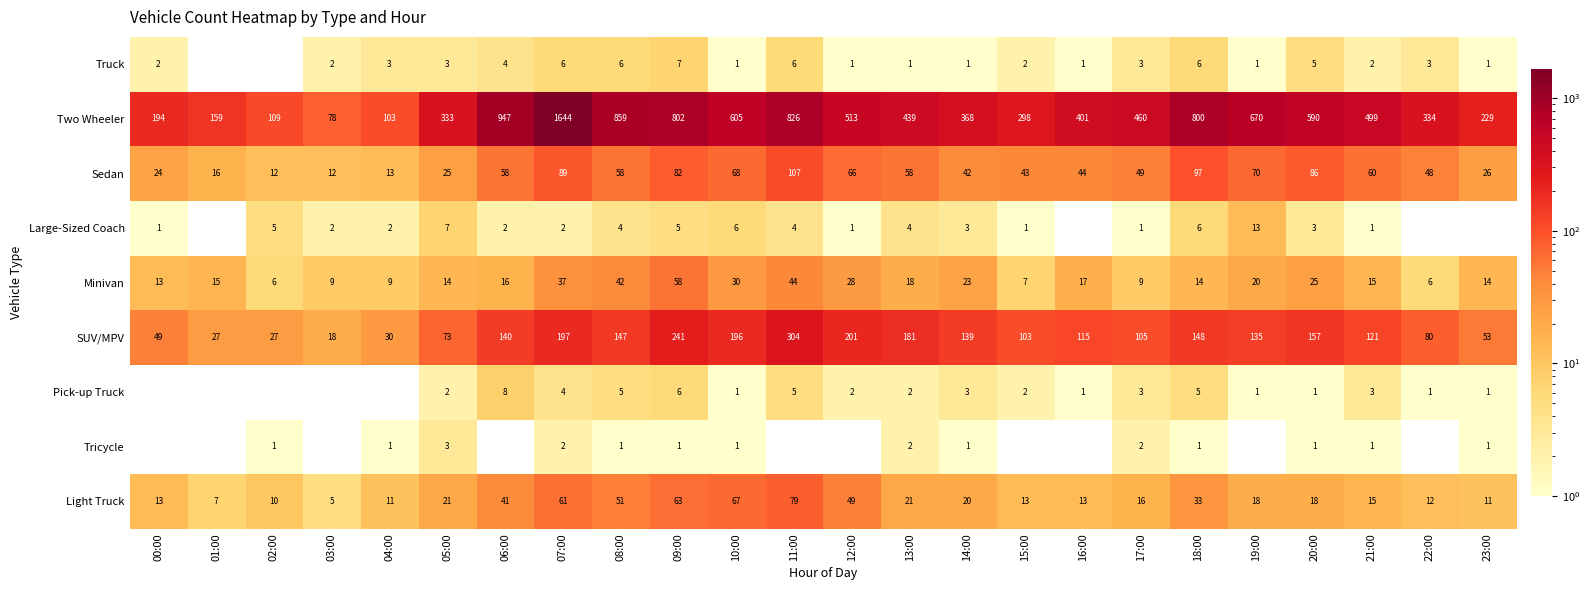

How many series are shown in this chart?

9